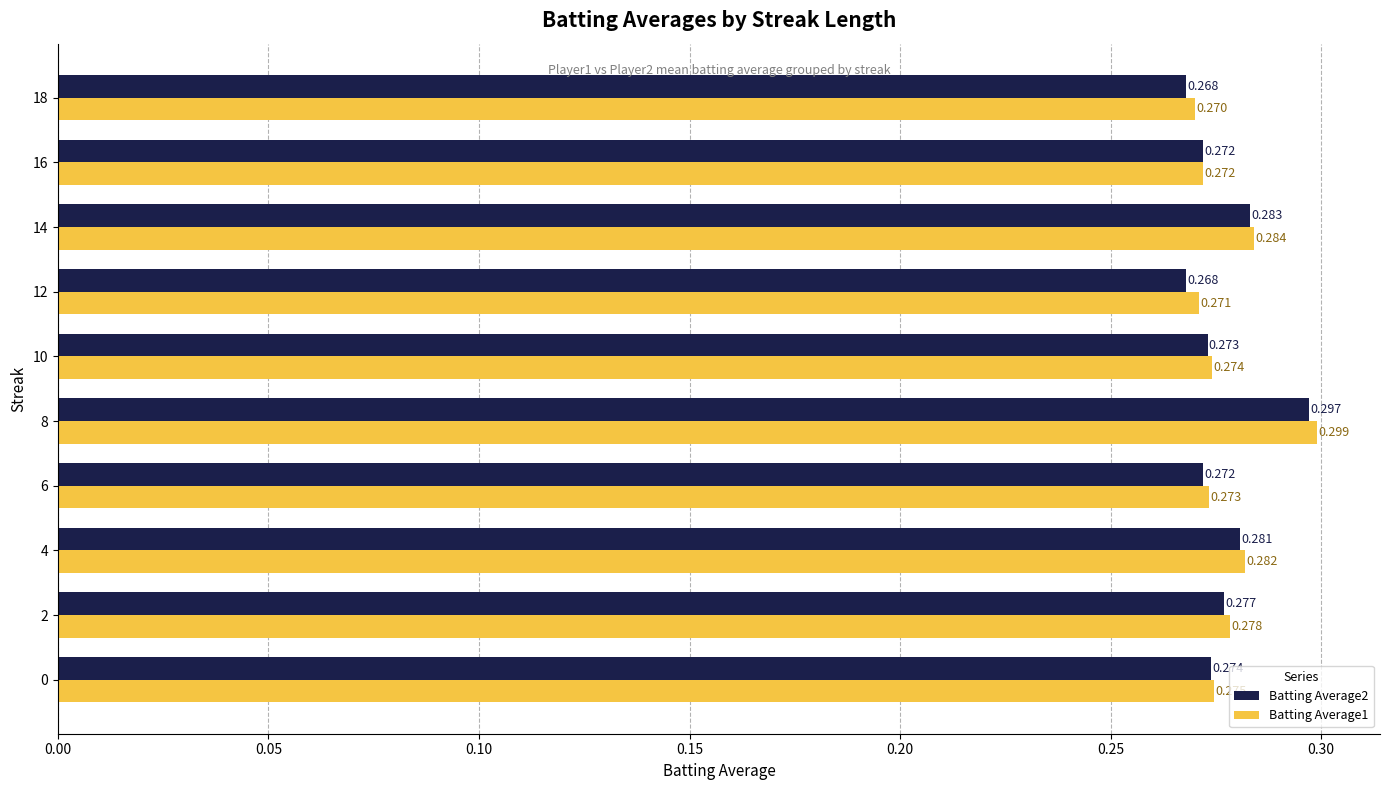

Is the value of Batting Average2 at 8 greater than the value of Batting Average1 at 10?

Yes